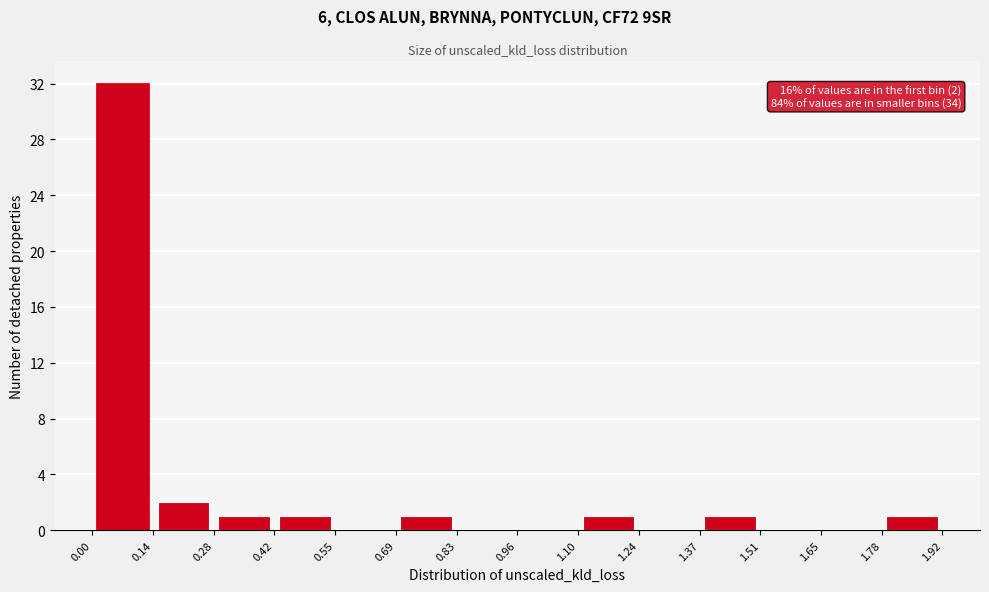

Over which range of the x-axis is the bar tallest?

0.00 to 0.14